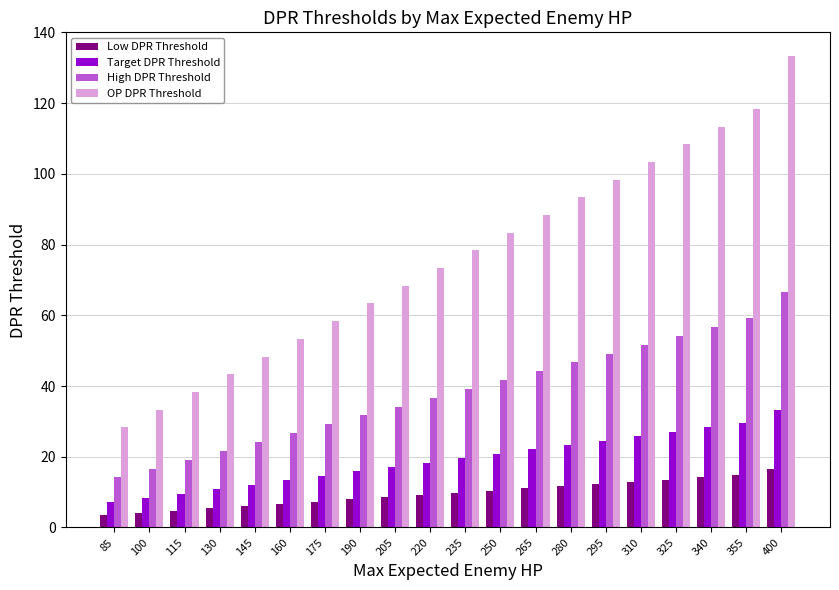

How many bars are there in total?

80